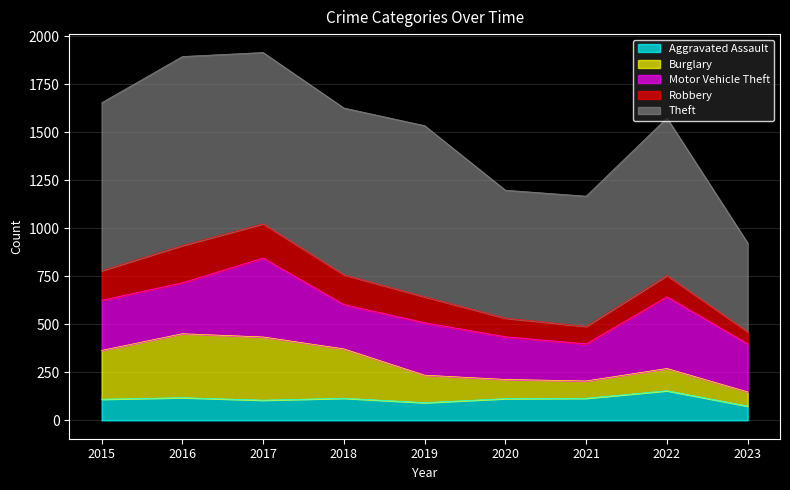

At which label is Burglary closest to 203?

2015